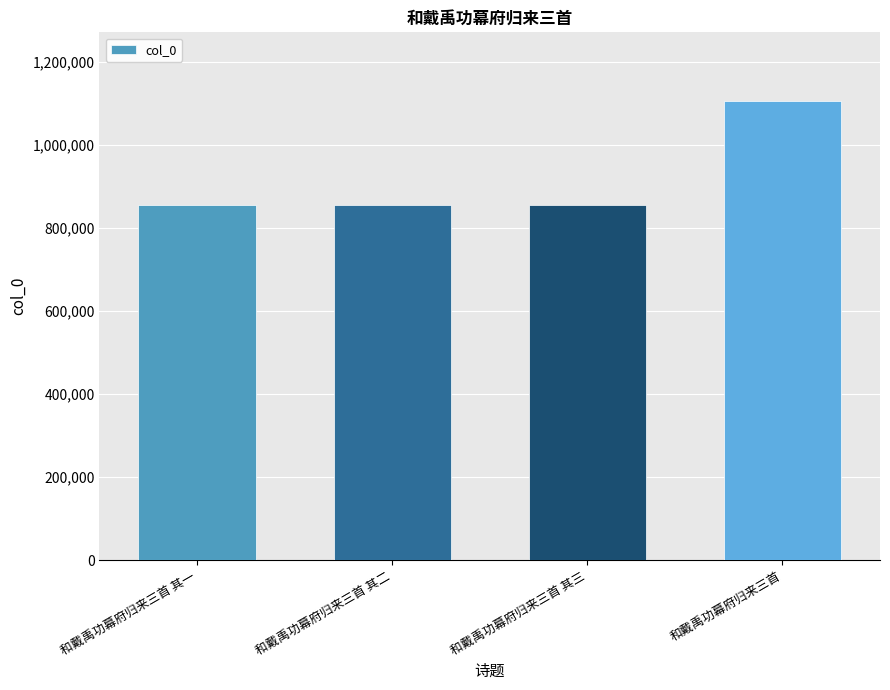

What is the ratio of the value at 和戴禹功幕府归来三首 其一 to the value at 和戴禹功幕府归来三首 其三?

1.0